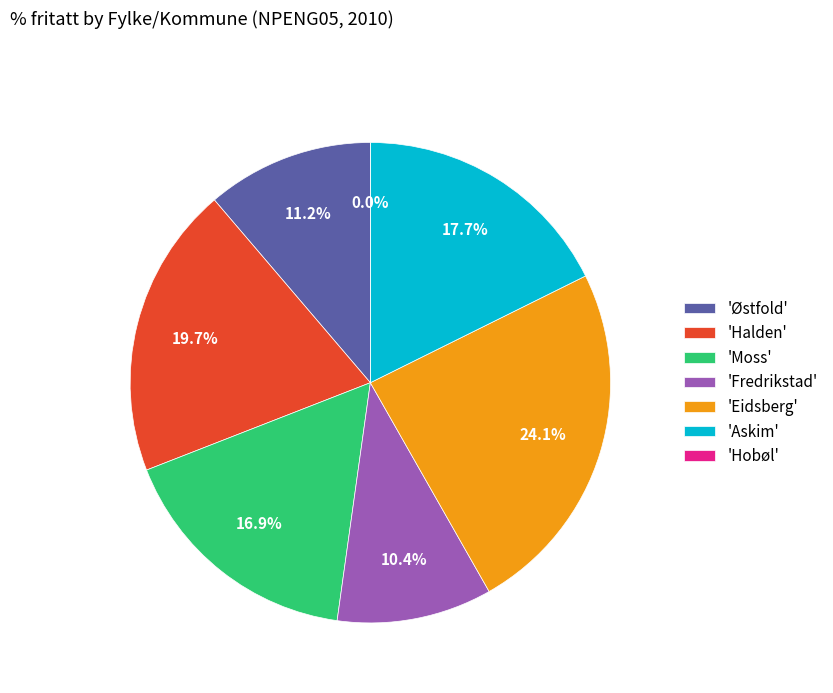

Which category has the smallest portion of the pie?

Hobøl